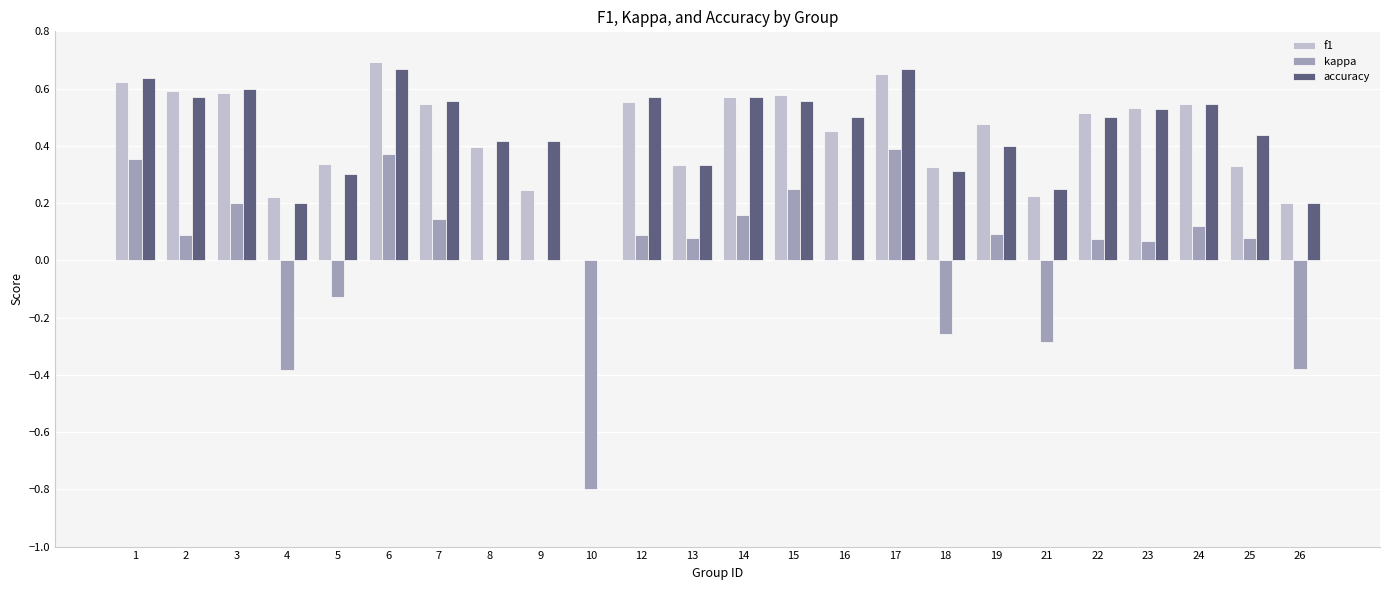

True or false: kappa has a value of 0.4 at 17.

True